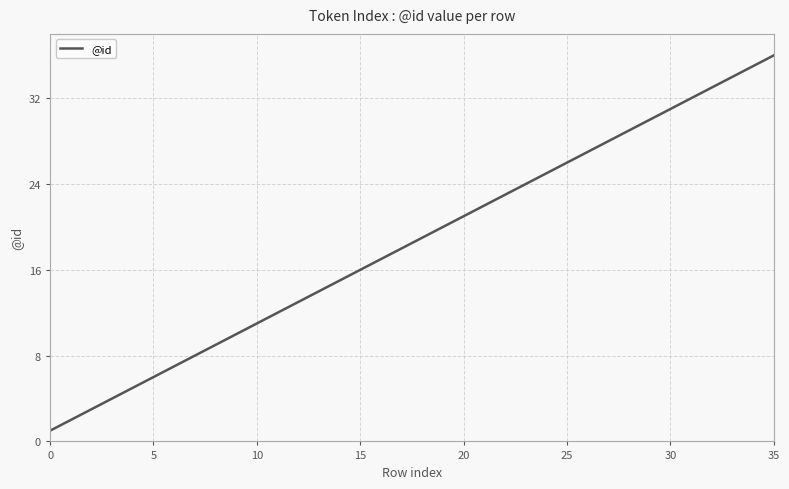

What is the maximum value shown in the chart?

36